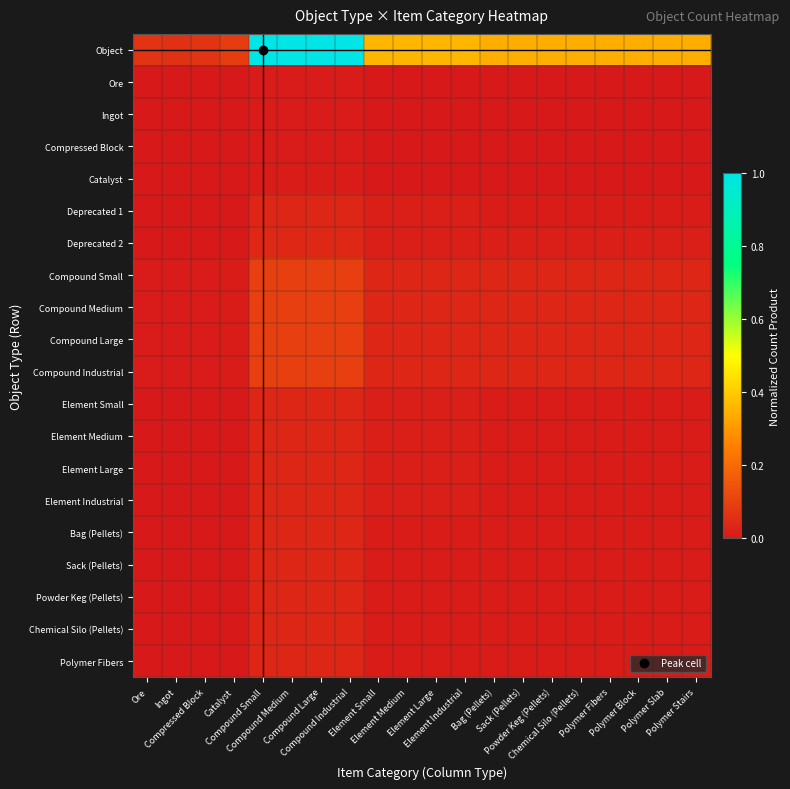

Reading left to right, transcribe all the data shown in this chart.

Object: Ore=0.1	Ingot=0.1	Compressed Block=0.1	Catalyst=0.1	Compound Small=1.0	Compound Medium=1.0	Compound Large=1.0	Compound Industrial=1.0	Element Small=0.4	Element Medium=0.4	Element Large=0.4	Element Industrial=0.4	Bag (Pellets)=0.3	Sack (Pellets)=0.3	Powder Keg (Pellets)=0.3	Chemical Silo (Pellets)=0.3	Polymer Fibers=0.3	Polymer Block=0.3	Polymer Slab=0.3	Polymer Stairs=0.3
Ore: Ore=0.0	Ingot=0.0	Compressed Block=0.0	Catalyst=0.0	Compound Small=0.0	Compound Medium=0.0	Compound Large=0.0	Compound Industrial=0.0	Element Small=0.0	Element Medium=0.0	Element Large=0.0	Element Industrial=0.0	Bag (Pellets)=0.0	Sack (Pellets)=0.0	Powder Keg (Pellets)=0.0	Chemical Silo (Pellets)=0.0	Polymer Fibers=0.0	Polymer Block=0.0	Polymer Slab=0.0	Polymer Stairs=0.0
Ingot: Ore=0.0	Ingot=0.0	Compressed Block=0.0	Catalyst=0.0	Compound Small=0.0	Compound Medium=0.0	Compound Large=0.0	Compound Industrial=0.0	Element Small=0.0	Element Medium=0.0	Element Large=0.0	Element Industrial=0.0	Bag (Pellets)=0.0	Sack (Pellets)=0.0	Powder Keg (Pellets)=0.0	Chemical Silo (Pellets)=0.0	Polymer Fibers=0.0	Polymer Block=0.0	Polymer Slab=0.0	Polymer Stairs=0.0
Compressed Block: Ore=0.0	Ingot=0.0	Compressed Block=0.0	Catalyst=0.0	Compound Small=0.0	Compound Medium=0.0	Compound Large=0.0	Compound Industrial=0.0	Element Small=0.0	Element Medium=0.0	Element Large=0.0	Element Industrial=0.0	Bag (Pellets)=0.0	Sack (Pellets)=0.0	Powder Keg (Pellets)=0.0	Chemical Silo (Pellets)=0.0	Polymer Fibers=0.0	Polymer Block=0.0	Polymer Slab=0.0	Polymer Stairs=0.0
Catalyst: Ore=0.0	Ingot=0.0	Compressed Block=0.0	Catalyst=0.0	Compound Small=0.0	Compound Medium=0.0	Compound Large=0.0	Compound Industrial=0.0	Element Small=0.0	Element Medium=0.0	Element Large=0.0	Element Industrial=0.0	Bag (Pellets)=0.0	Sack (Pellets)=0.0	Powder Keg (Pellets)=0.0	Chemical Silo (Pellets)=0.0	Polymer Fibers=0.0	Polymer Block=0.0	Polymer Slab=0.0	Polymer Stairs=0.0
Deprecated 1: Ore=0.0	Ingot=0.0	Compressed Block=0.0	Catalyst=0.0	Compound Small=0.0	Compound Medium=0.0	Compound Large=0.0	Compound Industrial=0.0	Element Small=0.0	Element Medium=0.0	Element Large=0.0	Element Industrial=0.0	Bag (Pellets)=0.0	Sack (Pellets)=0.0	Powder Keg (Pellets)=0.0	Chemical Silo (Pellets)=0.0	Polymer Fibers=0.0	Polymer Block=0.0	Polymer Slab=0.0	Polymer Stairs=0.0
Deprecated 2: Ore=0.0	Ingot=0.0	Compressed Block=0.0	Catalyst=0.0	Compound Small=0.0	Compound Medium=0.0	Compound Large=0.0	Compound Industrial=0.0	Element Small=0.0	Element Medium=0.0	Element Large=0.0	Element Industrial=0.0	Bag (Pellets)=0.0	Sack (Pellets)=0.0	Powder Keg (Pellets)=0.0	Chemical Silo (Pellets)=0.0	Polymer Fibers=0.0	Polymer Block=0.0	Polymer Slab=0.0	Polymer Stairs=0.0
Compound Small: Ore=0.0	Ingot=0.0	Compressed Block=0.0	Catalyst=0.0	Compound Small=0.1	Compound Medium=0.1	Compound Large=0.1	Compound Industrial=0.1	Element Small=0.0	Element Medium=0.0	Element Large=0.0	Element Industrial=0.0	Bag (Pellets)=0.0	Sack (Pellets)=0.0	Powder Keg (Pellets)=0.0	Chemical Silo (Pellets)=0.0	Polymer Fibers=0.0	Polymer Block=0.0	Polymer Slab=0.0	Polymer Stairs=0.0
Compound Medium: Ore=0.0	Ingot=0.0	Compressed Block=0.0	Catalyst=0.0	Compound Small=0.1	Compound Medium=0.1	Compound Large=0.1	Compound Industrial=0.1	Element Small=0.0	Element Medium=0.0	Element Large=0.0	Element Industrial=0.0	Bag (Pellets)=0.0	Sack (Pellets)=0.0	Powder Keg (Pellets)=0.0	Chemical Silo (Pellets)=0.0	Polymer Fibers=0.0	Polymer Block=0.0	Polymer Slab=0.0	Polymer Stairs=0.0
Compound Large: Ore=0.0	Ingot=0.0	Compressed Block=0.0	Catalyst=0.0	Compound Small=0.1	Compound Medium=0.1	Compound Large=0.1	Compound Industrial=0.1	Element Small=0.0	Element Medium=0.0	Element Large=0.0	Element Industrial=0.0	Bag (Pellets)=0.0	Sack (Pellets)=0.0	Powder Keg (Pellets)=0.0	Chemical Silo (Pellets)=0.0	Polymer Fibers=0.0	Polymer Block=0.0	Polymer Slab=0.0	Polymer Stairs=0.0
Compound Industrial: Ore=0.0	Ingot=0.0	Compressed Block=0.0	Catalyst=0.0	Compound Small=0.1	Compound Medium=0.1	Compound Large=0.1	Compound Industrial=0.1	Element Small=0.0	Element Medium=0.0	Element Large=0.0	Element Industrial=0.0	Bag (Pellets)=0.0	Sack (Pellets)=0.0	Powder Keg (Pellets)=0.0	Chemical Silo (Pellets)=0.0	Polymer Fibers=0.0	Polymer Block=0.0	Polymer Slab=0.0	Polymer Stairs=0.0
Element Small: Ore=0.0	Ingot=0.0	Compressed Block=0.0	Catalyst=0.0	Compound Small=0.0	Compound Medium=0.0	Compound Large=0.0	Compound Industrial=0.0	Element Small=0.0	Element Medium=0.0	Element Large=0.0	Element Industrial=0.0	Bag (Pellets)=0.0	Sack (Pellets)=0.0	Powder Keg (Pellets)=0.0	Chemical Silo (Pellets)=0.0	Polymer Fibers=0.0	Polymer Block=0.0	Polymer Slab=0.0	Polymer Stairs=0.0
Element Medium: Ore=0.0	Ingot=0.0	Compressed Block=0.0	Catalyst=0.0	Compound Small=0.0	Compound Medium=0.0	Compound Large=0.0	Compound Industrial=0.0	Element Small=0.0	Element Medium=0.0	Element Large=0.0	Element Industrial=0.0	Bag (Pellets)=0.0	Sack (Pellets)=0.0	Powder Keg (Pellets)=0.0	Chemical Silo (Pellets)=0.0	Polymer Fibers=0.0	Polymer Block=0.0	Polymer Slab=0.0	Polymer Stairs=0.0
Element Large: Ore=0.0	Ingot=0.0	Compressed Block=0.0	Catalyst=0.0	Compound Small=0.0	Compound Medium=0.0	Compound Large=0.0	Compound Industrial=0.0	Element Small=0.0	Element Medium=0.0	Element Large=0.0	Element Industrial=0.0	Bag (Pellets)=0.0	Sack (Pellets)=0.0	Powder Keg (Pellets)=0.0	Chemical Silo (Pellets)=0.0	Polymer Fibers=0.0	Polymer Block=0.0	Polymer Slab=0.0	Polymer Stairs=0.0
Element Industrial: Ore=0.0	Ingot=0.0	Compressed Block=0.0	Catalyst=0.0	Compound Small=0.0	Compound Medium=0.0	Compound Large=0.0	Compound Industrial=0.0	Element Small=0.0	Element Medium=0.0	Element Large=0.0	Element Industrial=0.0	Bag (Pellets)=0.0	Sack (Pellets)=0.0	Powder Keg (Pellets)=0.0	Chemical Silo (Pellets)=0.0	Polymer Fibers=0.0	Polymer Block=0.0	Polymer Slab=0.0	Polymer Stairs=0.0
Bag (Pellets): Ore=0.0	Ingot=0.0	Compressed Block=0.0	Catalyst=0.0	Compound Small=0.0	Compound Medium=0.0	Compound Large=0.0	Compound Industrial=0.0	Element Small=0.0	Element Medium=0.0	Element Large=0.0	Element Industrial=0.0	Bag (Pellets)=0.0	Sack (Pellets)=0.0	Powder Keg (Pellets)=0.0	Chemical Silo (Pellets)=0.0	Polymer Fibers=0.0	Polymer Block=0.0	Polymer Slab=0.0	Polymer Stairs=0.0
Sack (Pellets): Ore=0.0	Ingot=0.0	Compressed Block=0.0	Catalyst=0.0	Compound Small=0.0	Compound Medium=0.0	Compound Large=0.0	Compound Industrial=0.0	Element Small=0.0	Element Medium=0.0	Element Large=0.0	Element Industrial=0.0	Bag (Pellets)=0.0	Sack (Pellets)=0.0	Powder Keg (Pellets)=0.0	Chemical Silo (Pellets)=0.0	Polymer Fibers=0.0	Polymer Block=0.0	Polymer Slab=0.0	Polymer Stairs=0.0
Powder Keg (Pellets): Ore=0.0	Ingot=0.0	Compressed Block=0.0	Catalyst=0.0	Compound Small=0.0	Compound Medium=0.0	Compound Large=0.0	Compound Industrial=0.0	Element Small=0.0	Element Medium=0.0	Element Large=0.0	Element Industrial=0.0	Bag (Pellets)=0.0	Sack (Pellets)=0.0	Powder Keg (Pellets)=0.0	Chemical Silo (Pellets)=0.0	Polymer Fibers=0.0	Polymer Block=0.0	Polymer Slab=0.0	Polymer Stairs=0.0
Chemical Silo (Pellets): Ore=0.0	Ingot=0.0	Compressed Block=0.0	Catalyst=0.0	Compound Small=0.0	Compound Medium=0.0	Compound Large=0.0	Compound Industrial=0.0	Element Small=0.0	Element Medium=0.0	Element Large=0.0	Element Industrial=0.0	Bag (Pellets)=0.0	Sack (Pellets)=0.0	Powder Keg (Pellets)=0.0	Chemical Silo (Pellets)=0.0	Polymer Fibers=0.0	Polymer Block=0.0	Polymer Slab=0.0	Polymer Stairs=0.0
Polymer Fibers: Ore=0.0	Ingot=0.0	Compressed Block=0.0	Catalyst=0.0	Compound Small=0.0	Compound Medium=0.0	Compound Large=0.0	Compound Industrial=0.0	Element Small=0.0	Element Medium=0.0	Element Large=0.0	Element Industrial=0.0	Bag (Pellets)=0.0	Sack (Pellets)=0.0	Powder Keg (Pellets)=0.0	Chemical Silo (Pellets)=0.0	Polymer Fibers=0.0	Polymer Block=0.0	Polymer Slab=0.0	Polymer Stairs=0.0